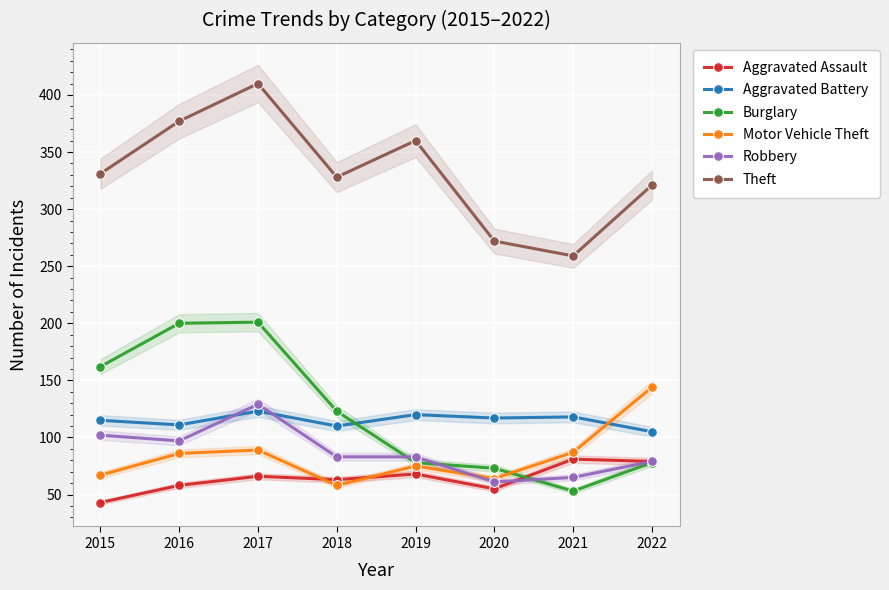

Count the number of data series in this chart.

6